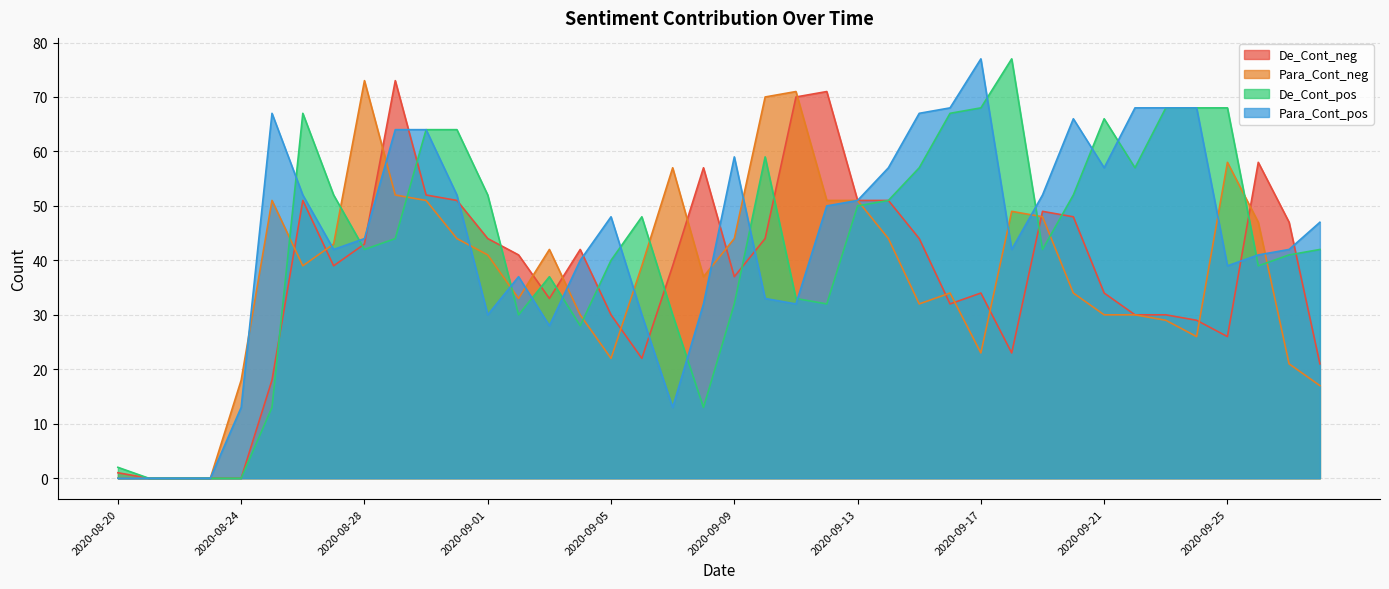

What is the difference between the highest and lowest values at 2020-08-29?

29